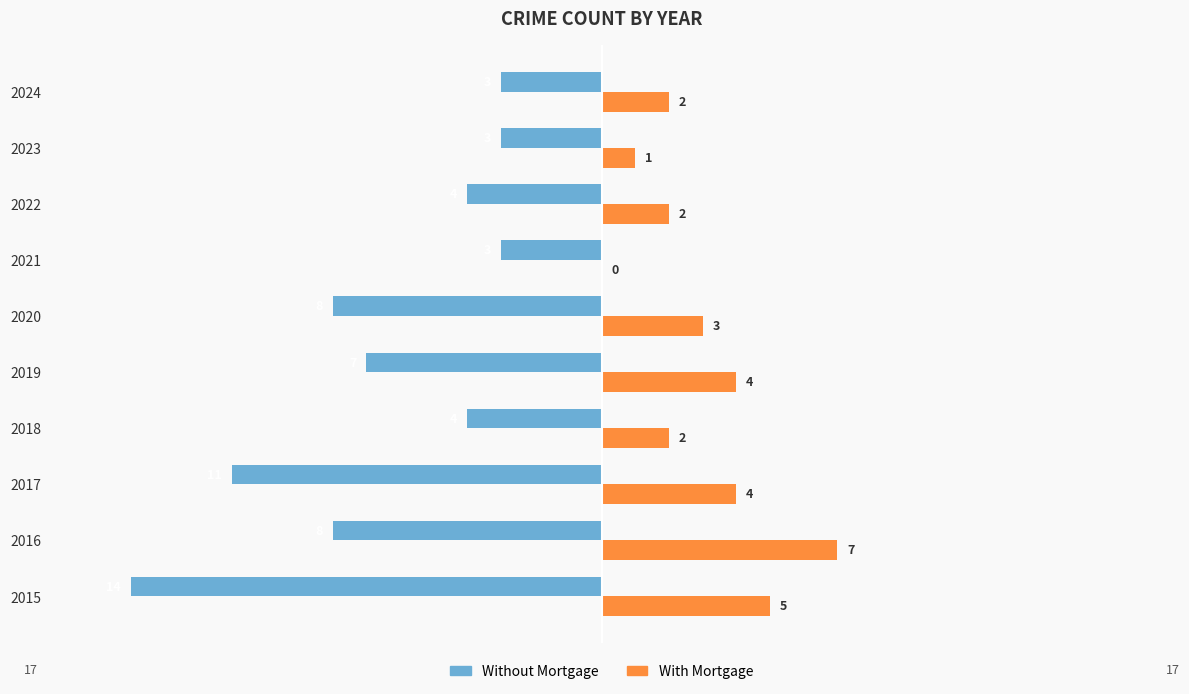

Is it true that With Mortgage equals 4 at 2017?

True